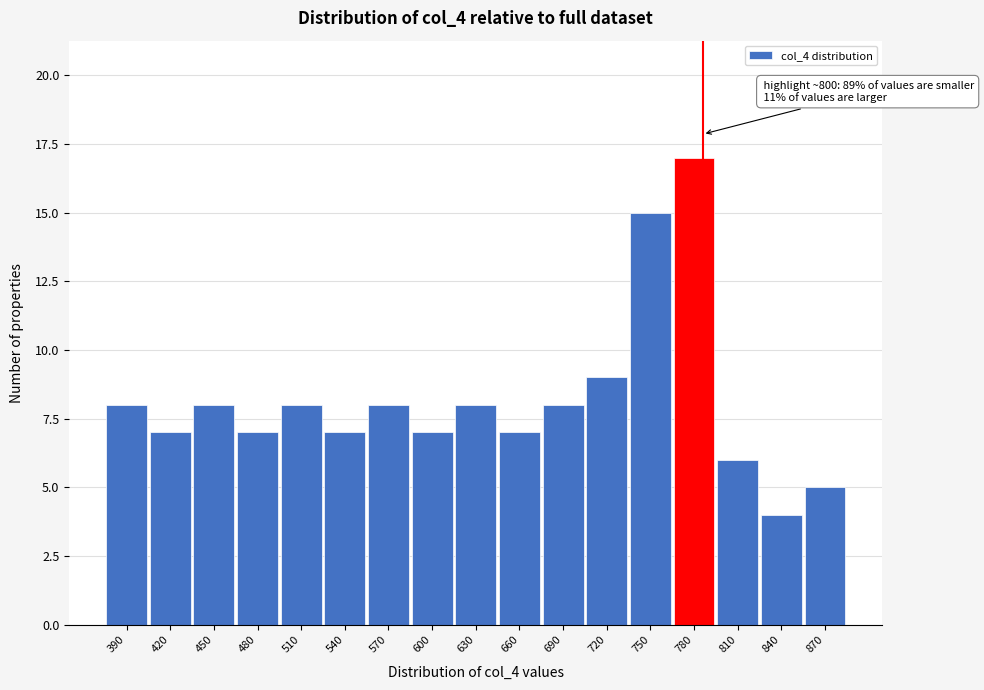

Reading left to right, transcribe all the data shown in this chart.

390=8	420=7	450=8	480=7	510=8	540=7	570=8	600=7	630=8	660=7	690=8	720=9	750=15	780=17	810=6	840=4	870=5